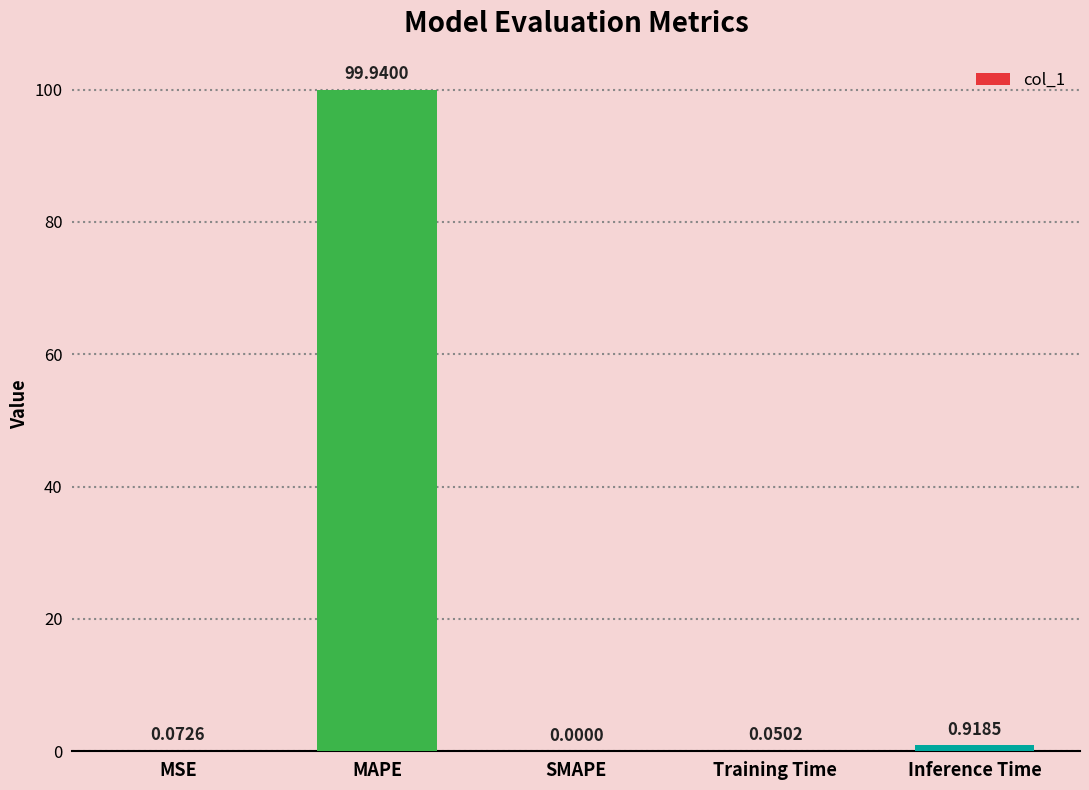

What is the sum of the values at Inference Time and MAPE?

100.9